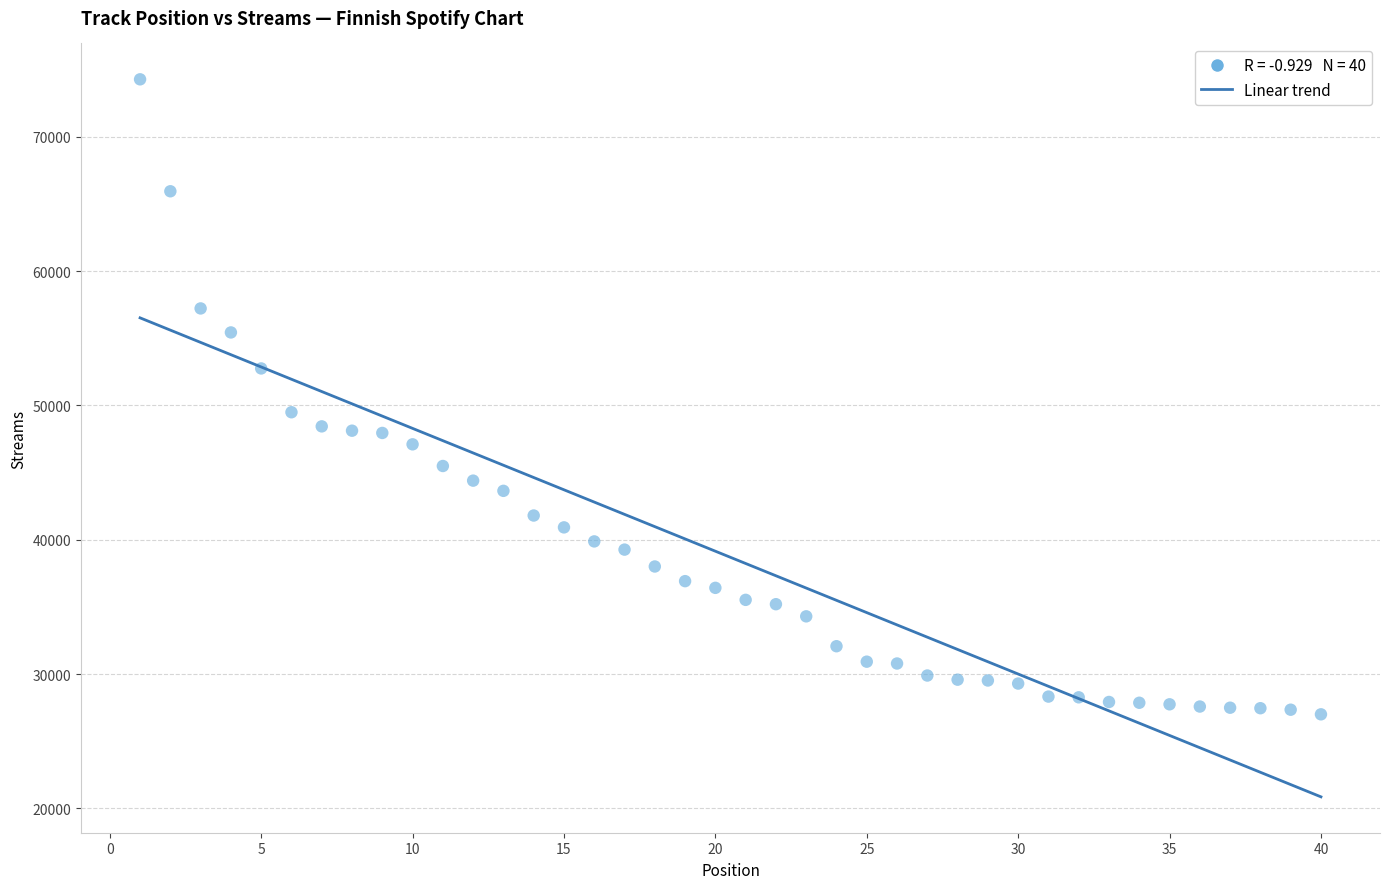

What Y value in the scatter plot is closest to 50645?

49498